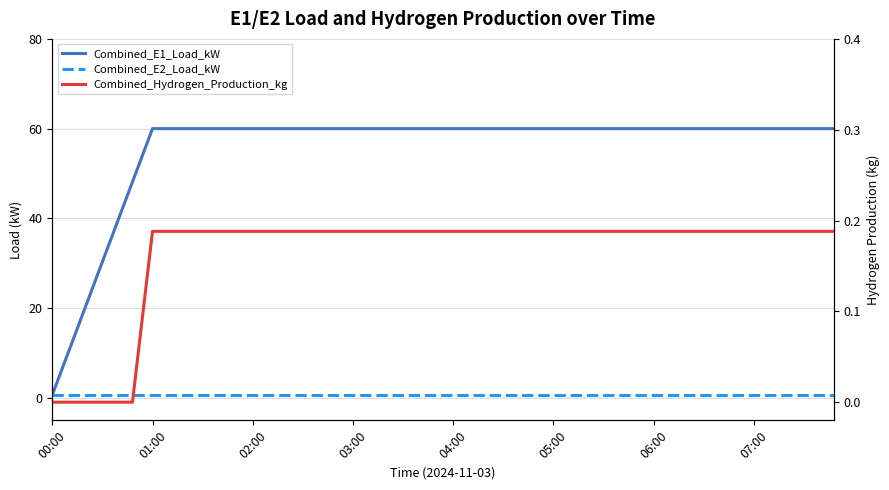

How many values in the Combined_E1_Load_kW series are below 60?

5